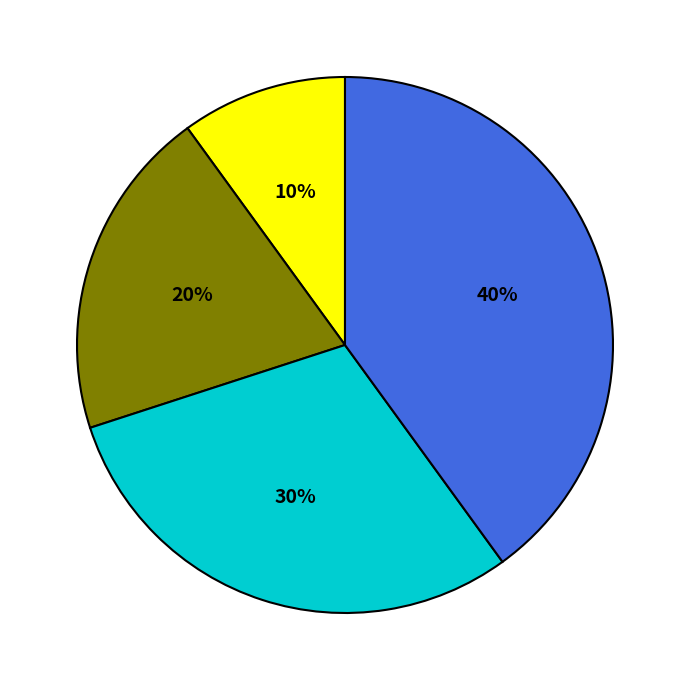

To the nearest percent, what is the difference between the largest and smallest slice percentages?

30%